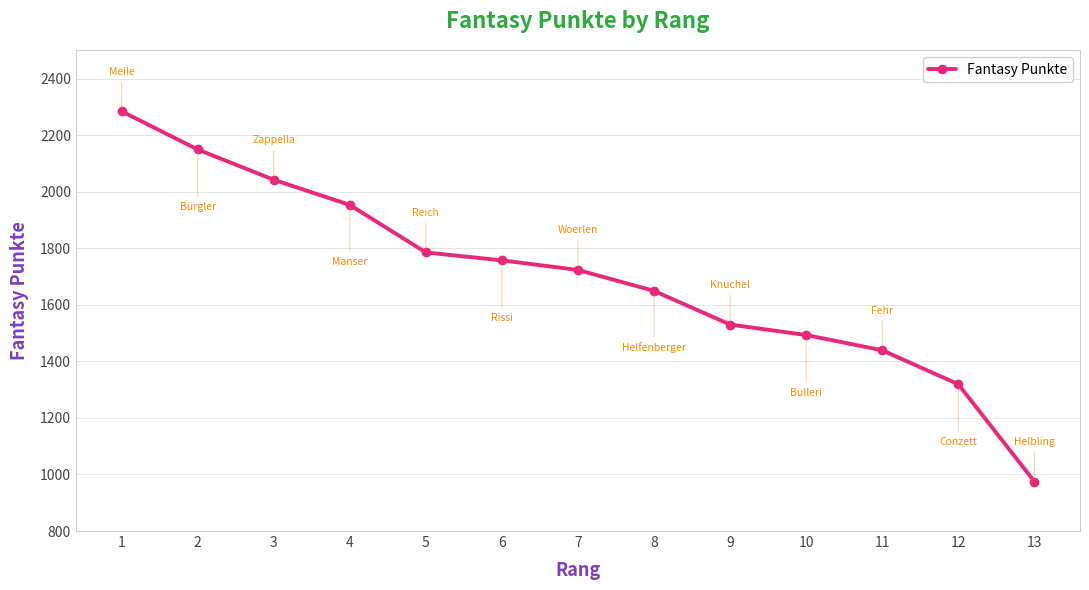

List the labels in order of value, smallest first.

13, 12, 11, 10, 9, 8, 7, 6, 5, 4, 3, 2, 1